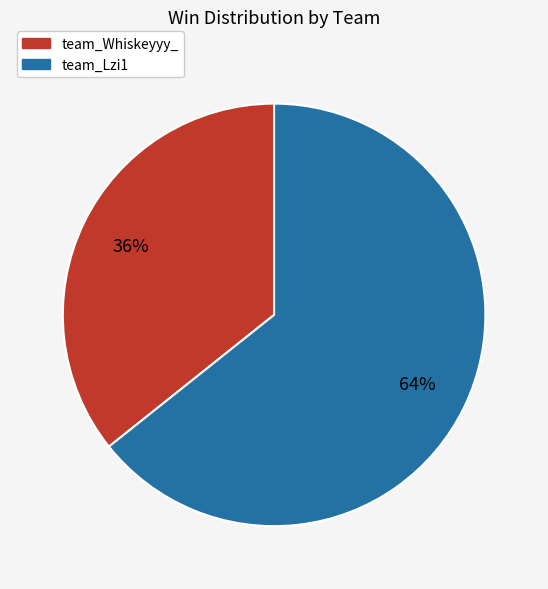

Is there any slice that represents more than half of the pie?

Yes